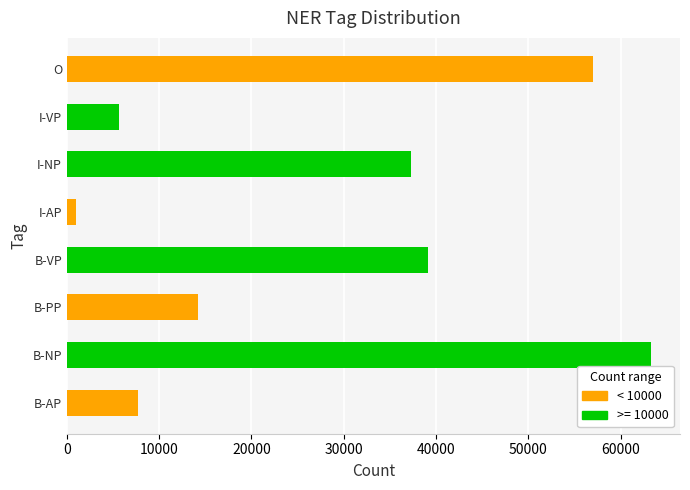

True or false: the data shows 63267 at B-NP.

True